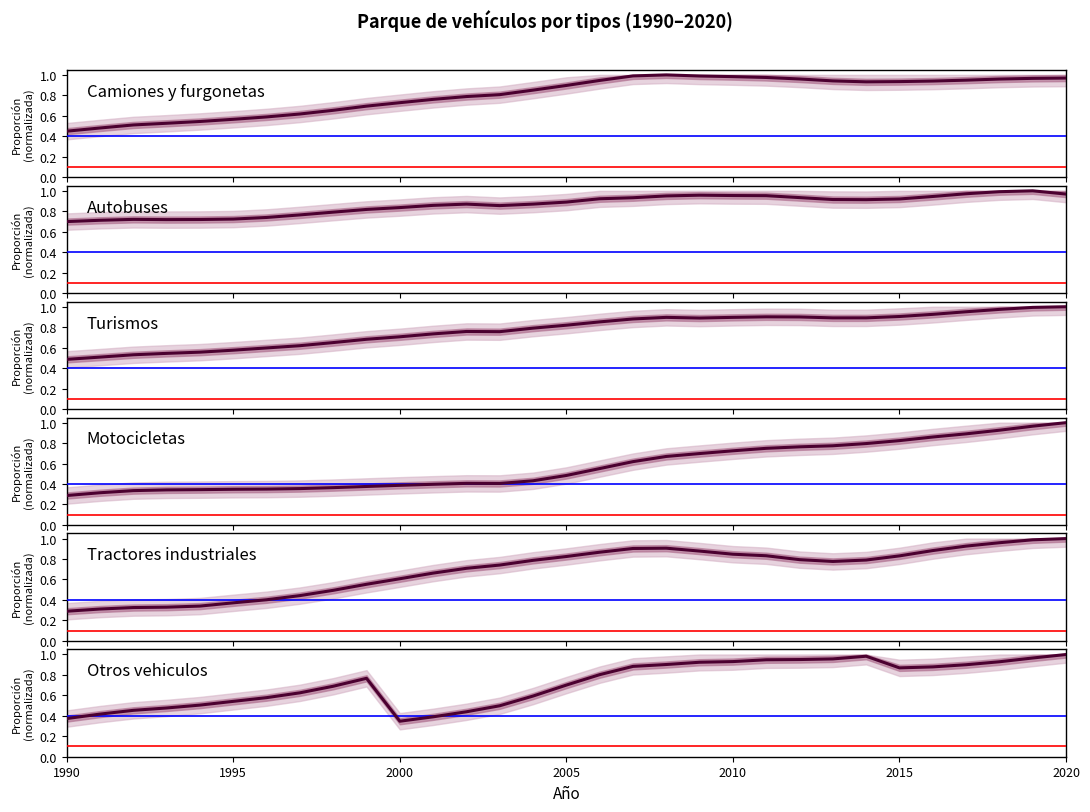

Which series has the widest spread of values?

Motocicletas